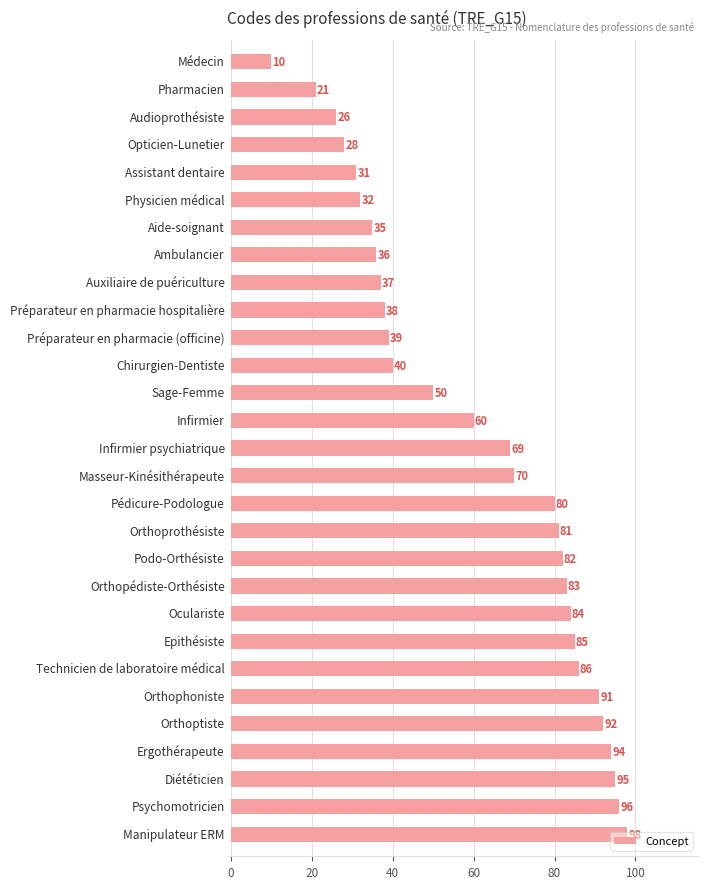

How many series are shown in this chart?

1